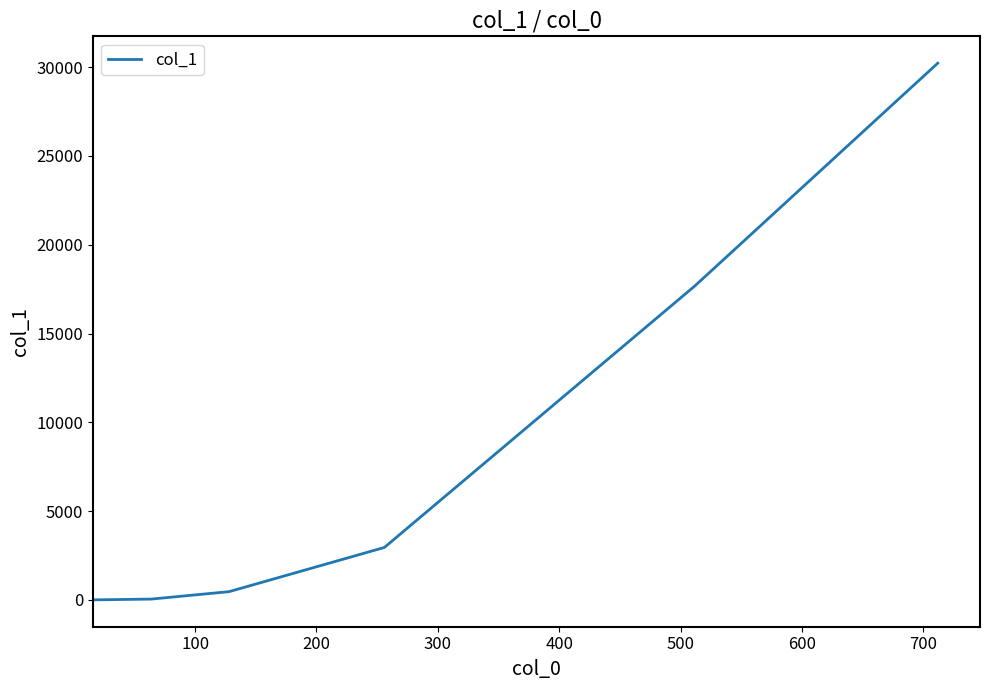

Count the number of categories in the chart.

6